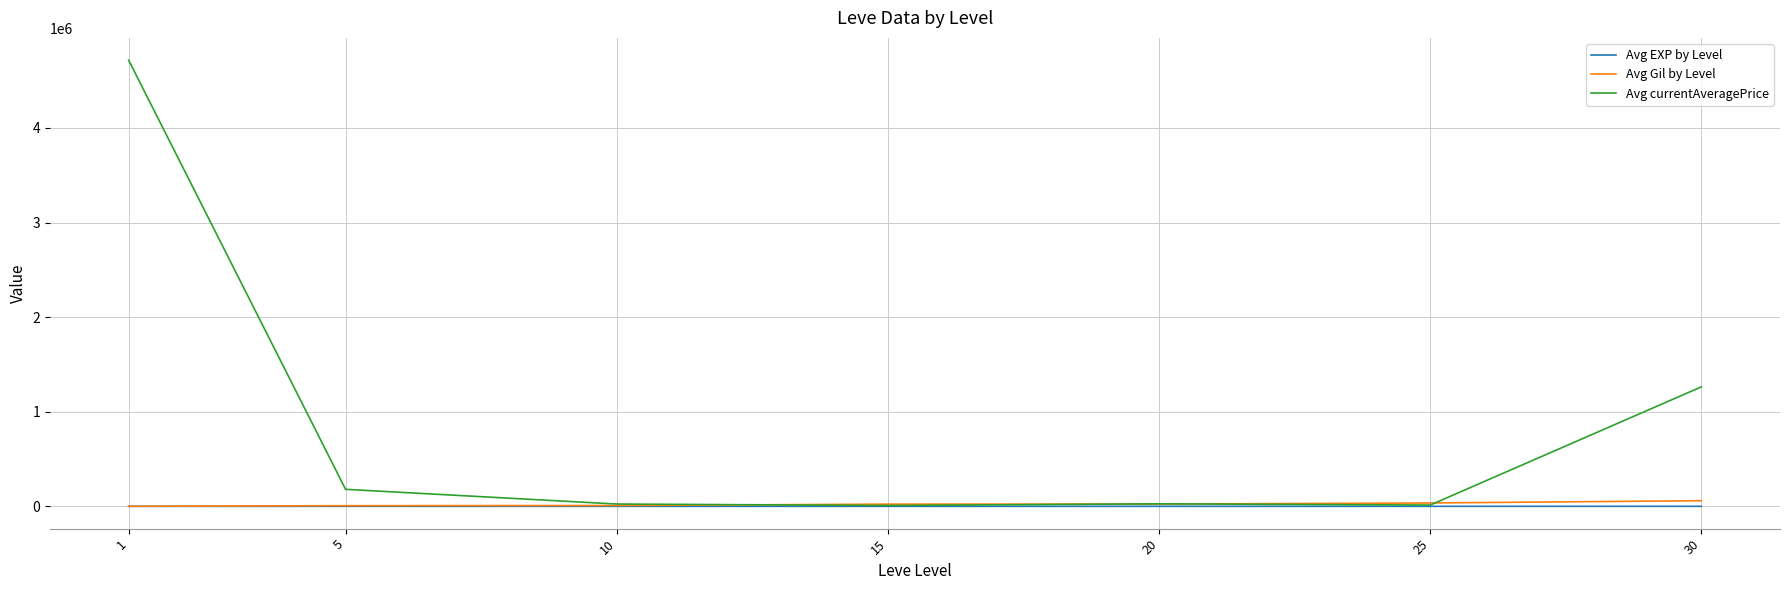

What is the maximum value for Avg currentAveragePrice?

4716117.8